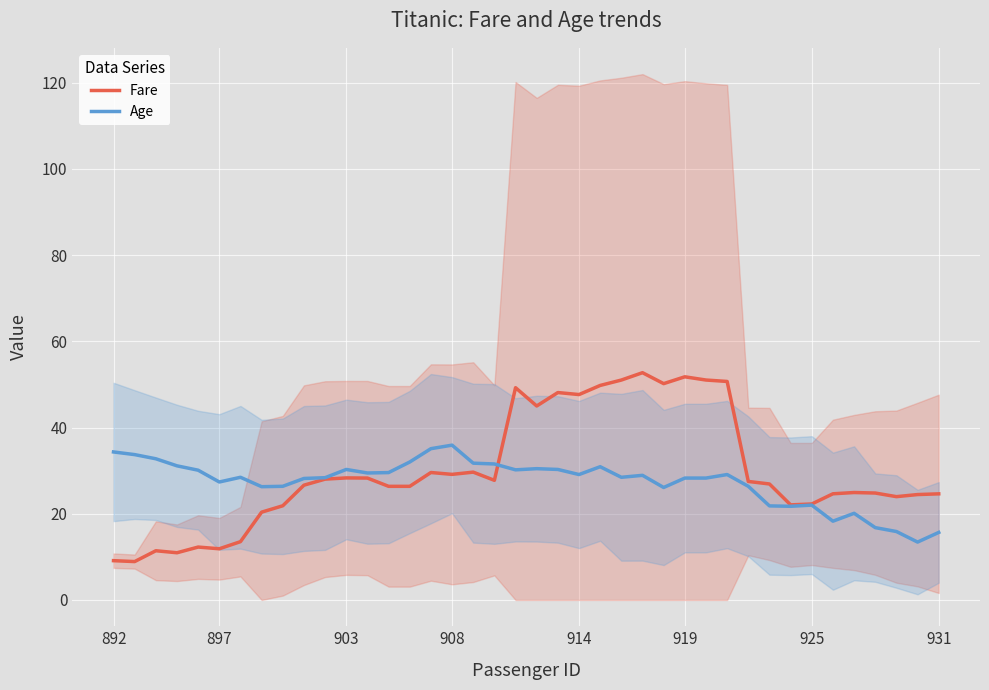

In Fare, how many points are higher than both neighbors (excluding endpoints)?

10